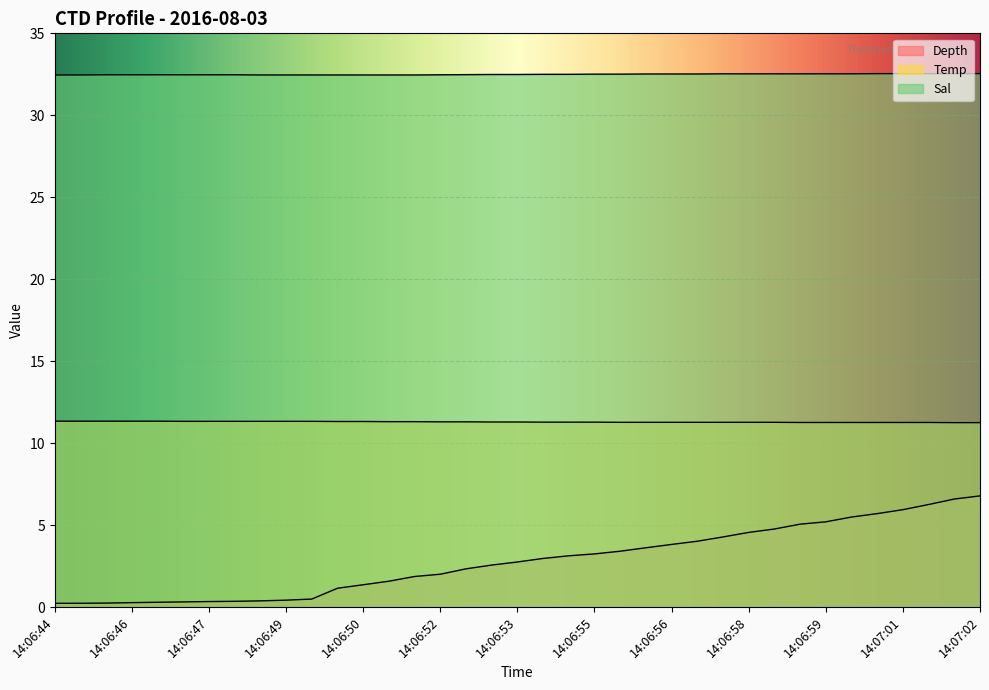

The Sal series shows 32.5 at 14:06:54. True or false?

True